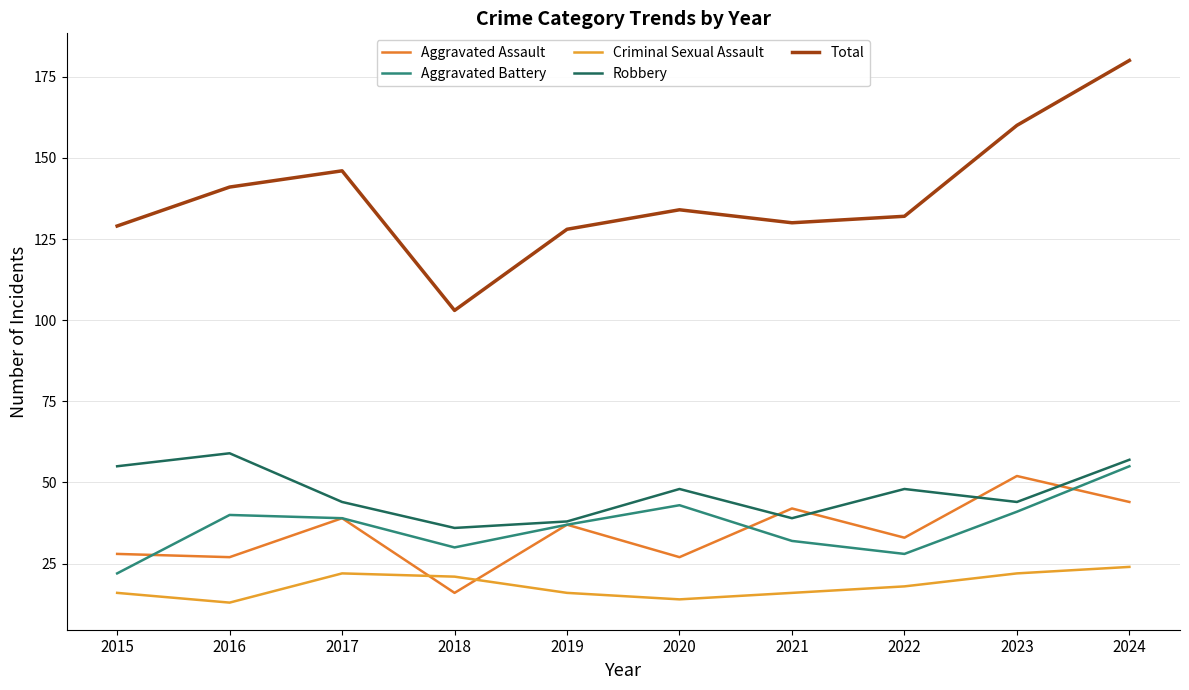

What is the value of the Total point at the 6th from the left?

134